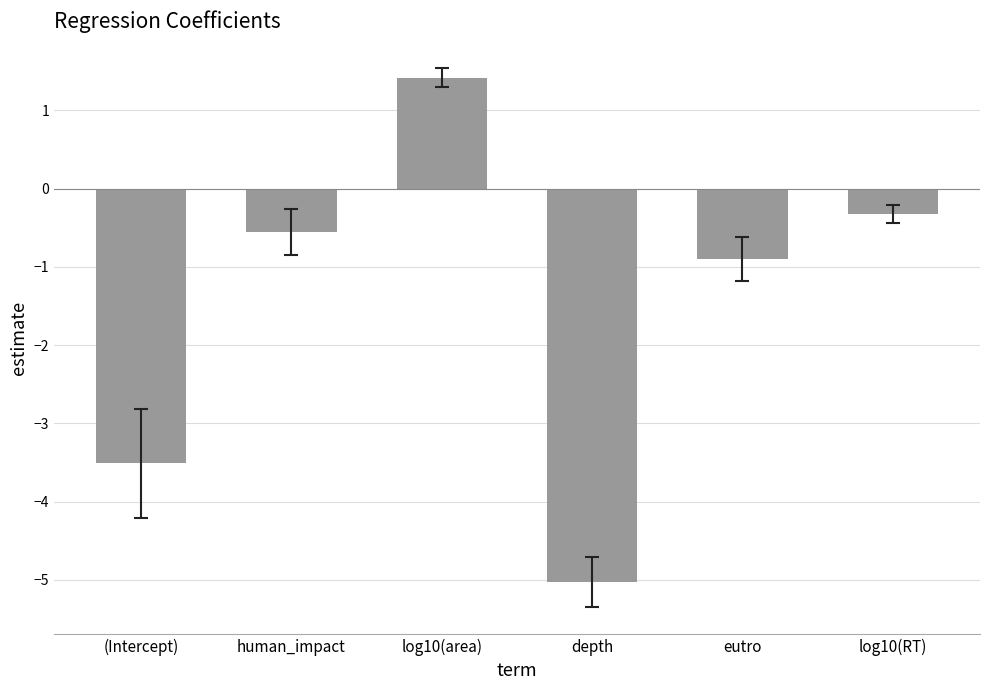

What is the average value?

-1.5